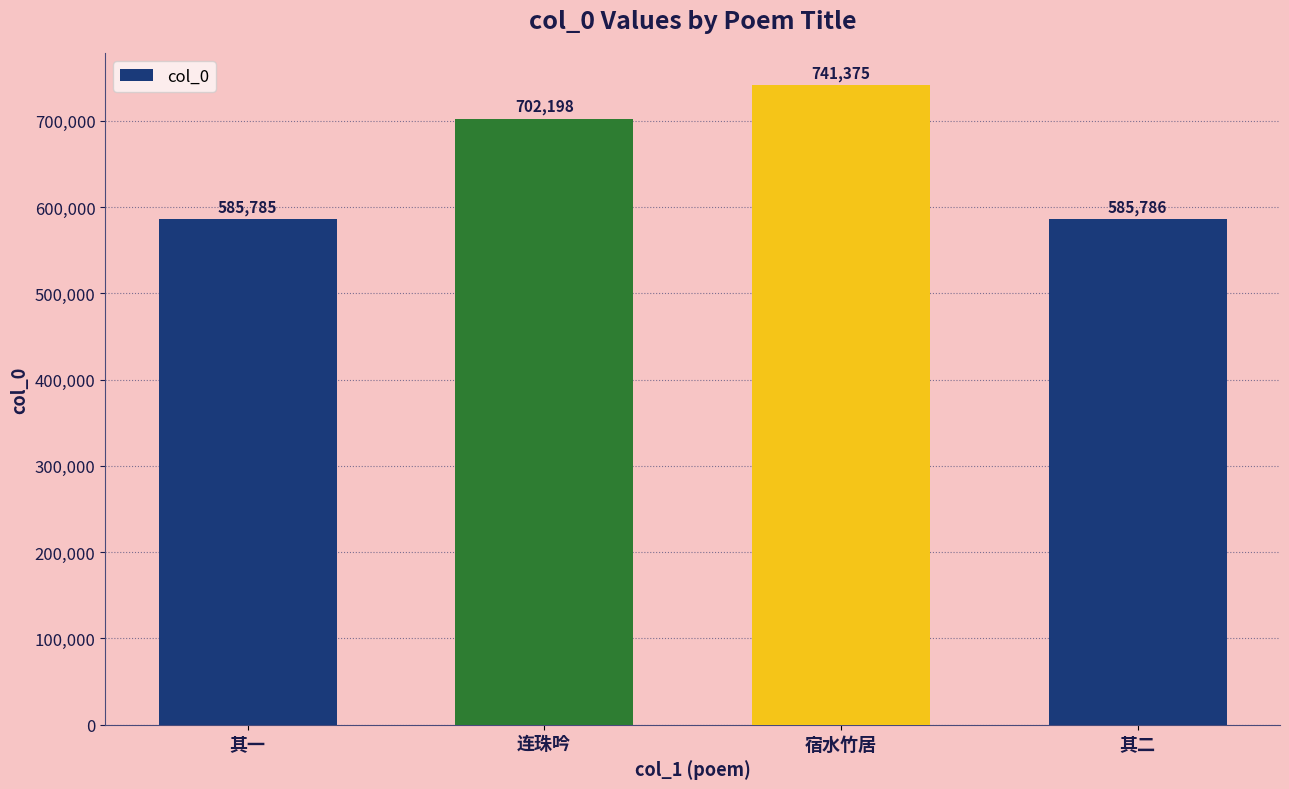

Which has a higher value, 其一 or 连珠吟?

连珠吟